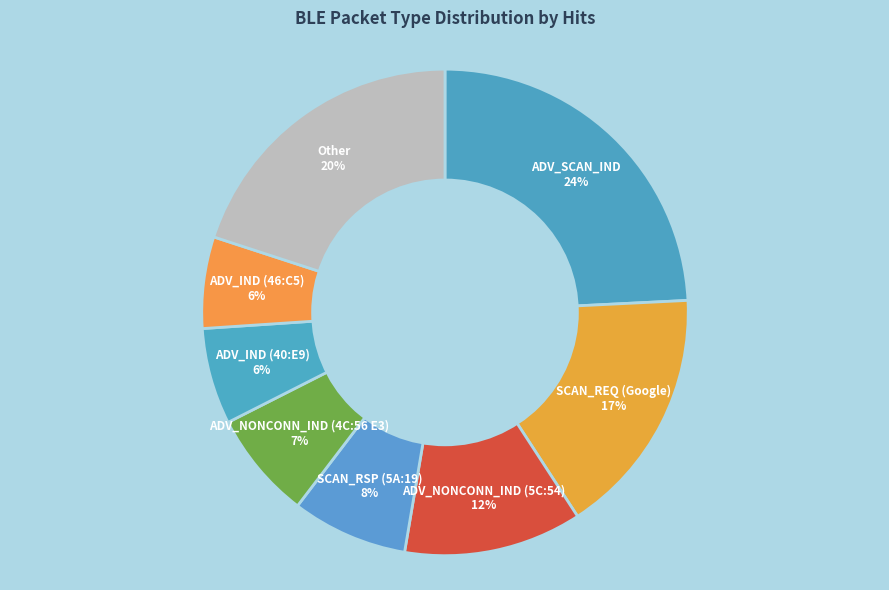

How many slices are in this pie chart?

8